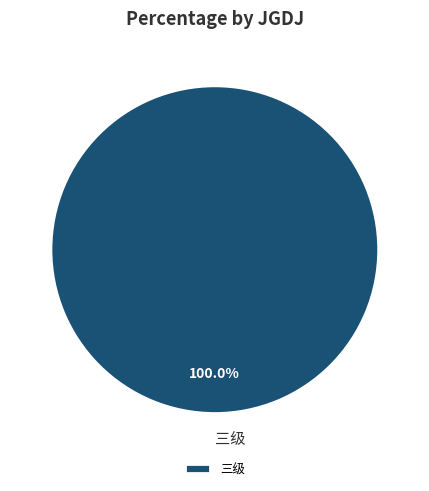

How many slices are in this pie chart?

1